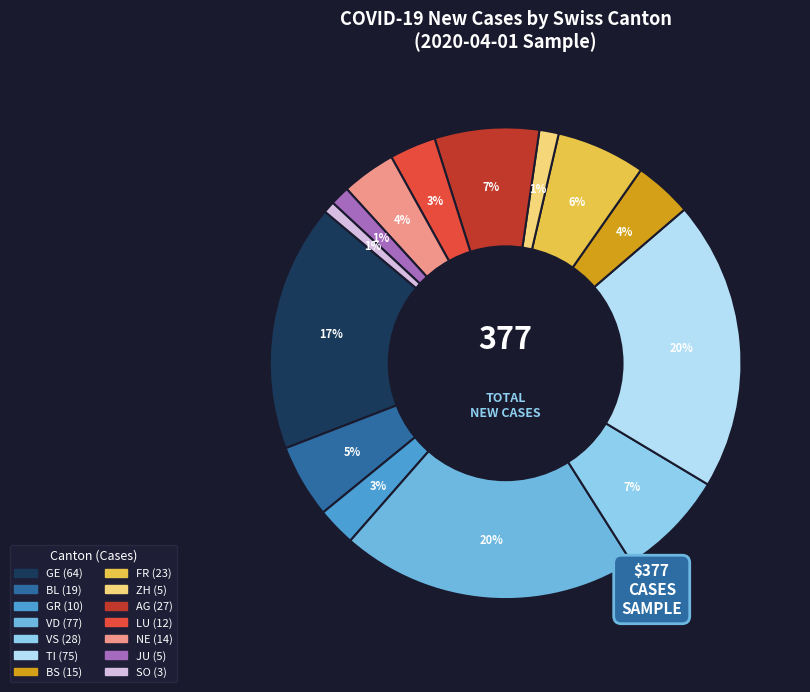

How many slices are in this pie chart?

14